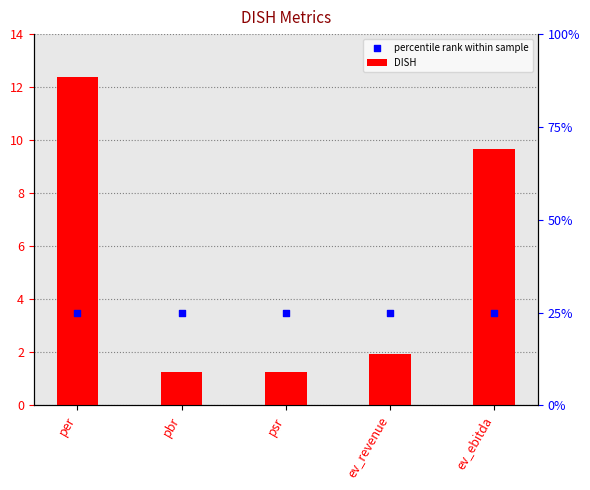

Which series contains the lowest Y value?

DISH